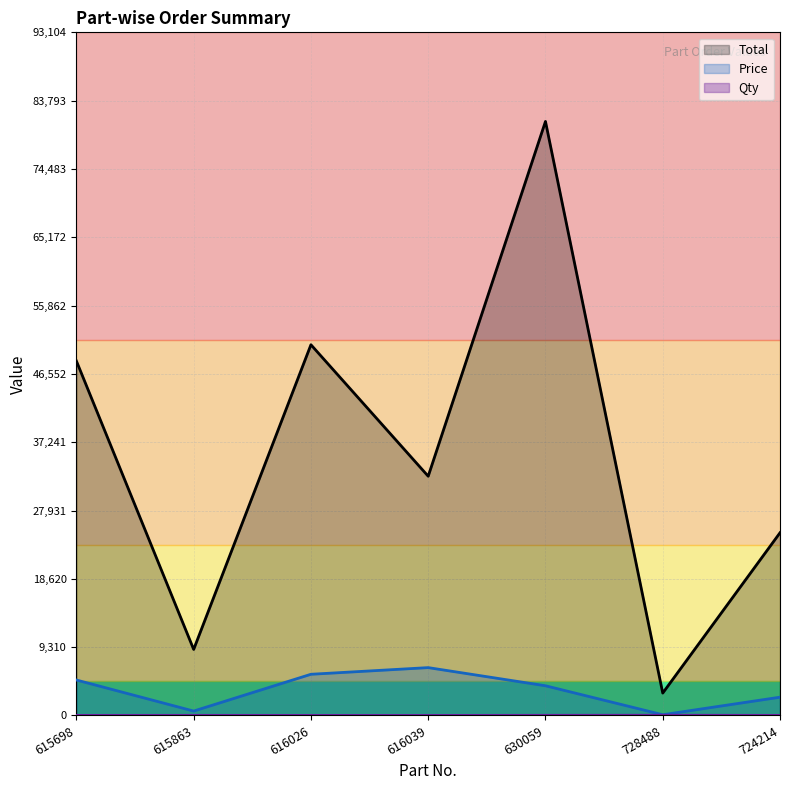

How many data points does each series have?

7